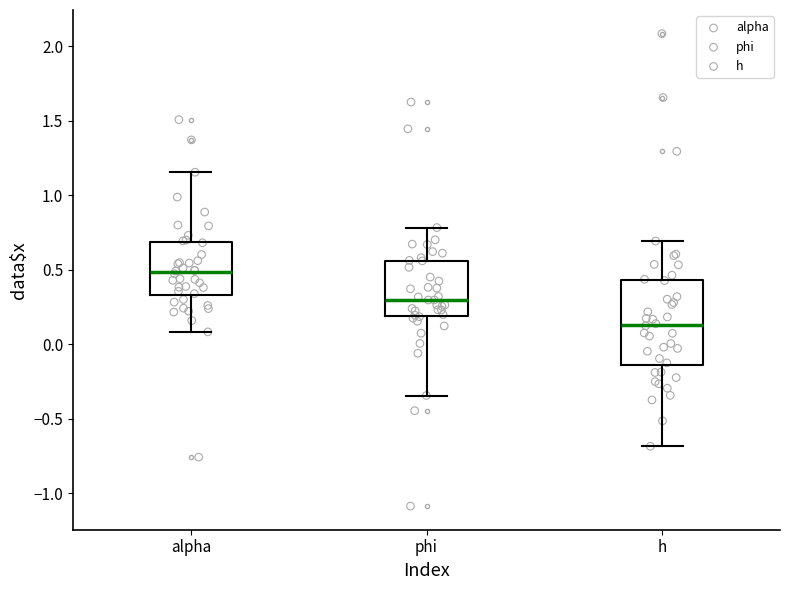

Which box's median line is the lowest?

h